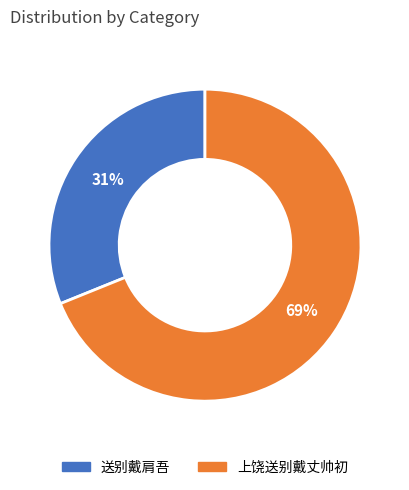

To the nearest percent, what percentage of the pie is 送别戴肩吾?

31%